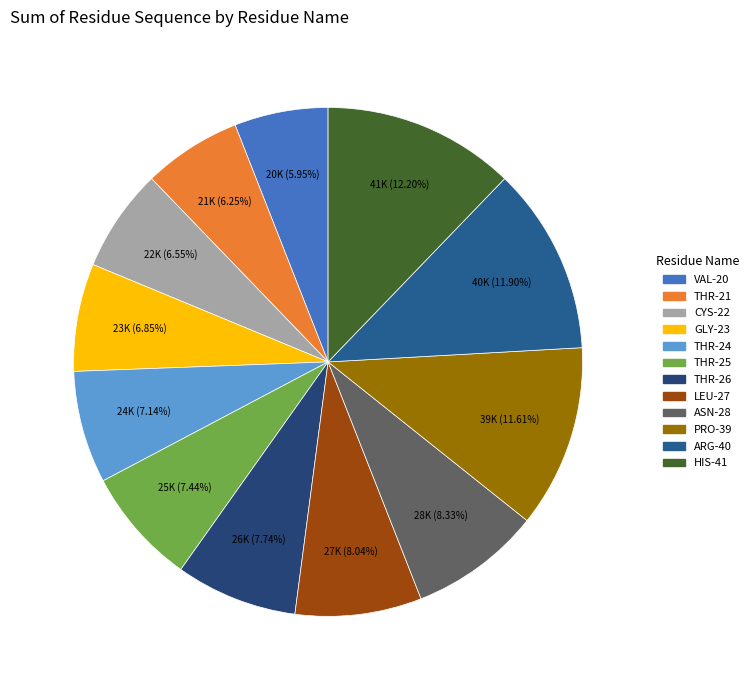

To the nearest percent, what is the combined percentage of THR-25 and CYS-22?

14%